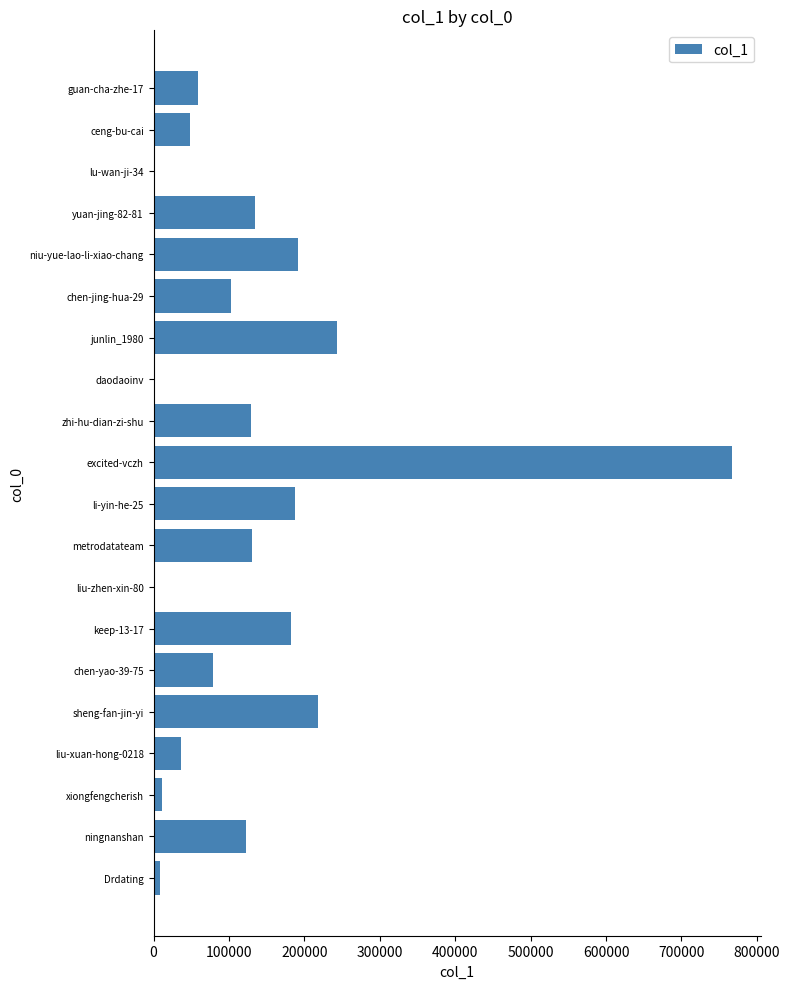

At which category does the chart reach its peak across all series?

excited-vczh